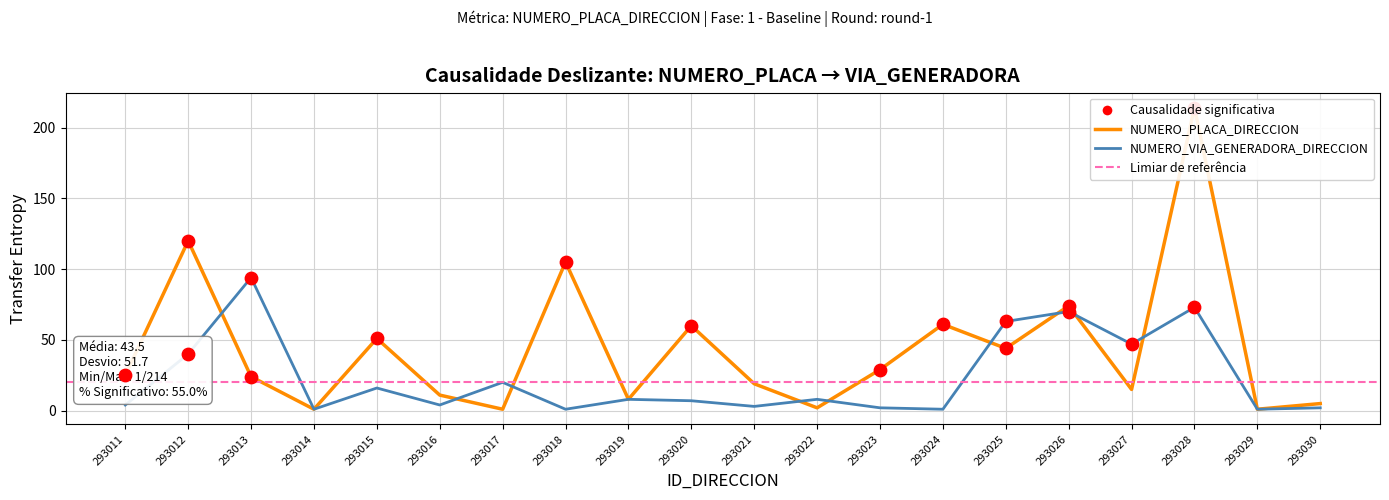

Which series reaches the maximum Y coordinate?

NUMERO_PLACA_DIRECCION